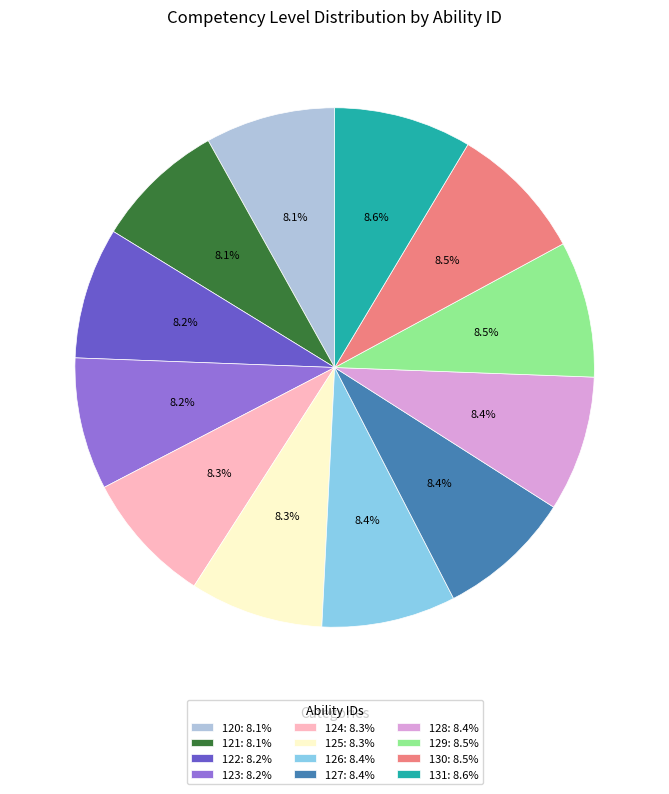

Combined, do 120: 8.1% and 127: 8.4% account for over 50%?

No